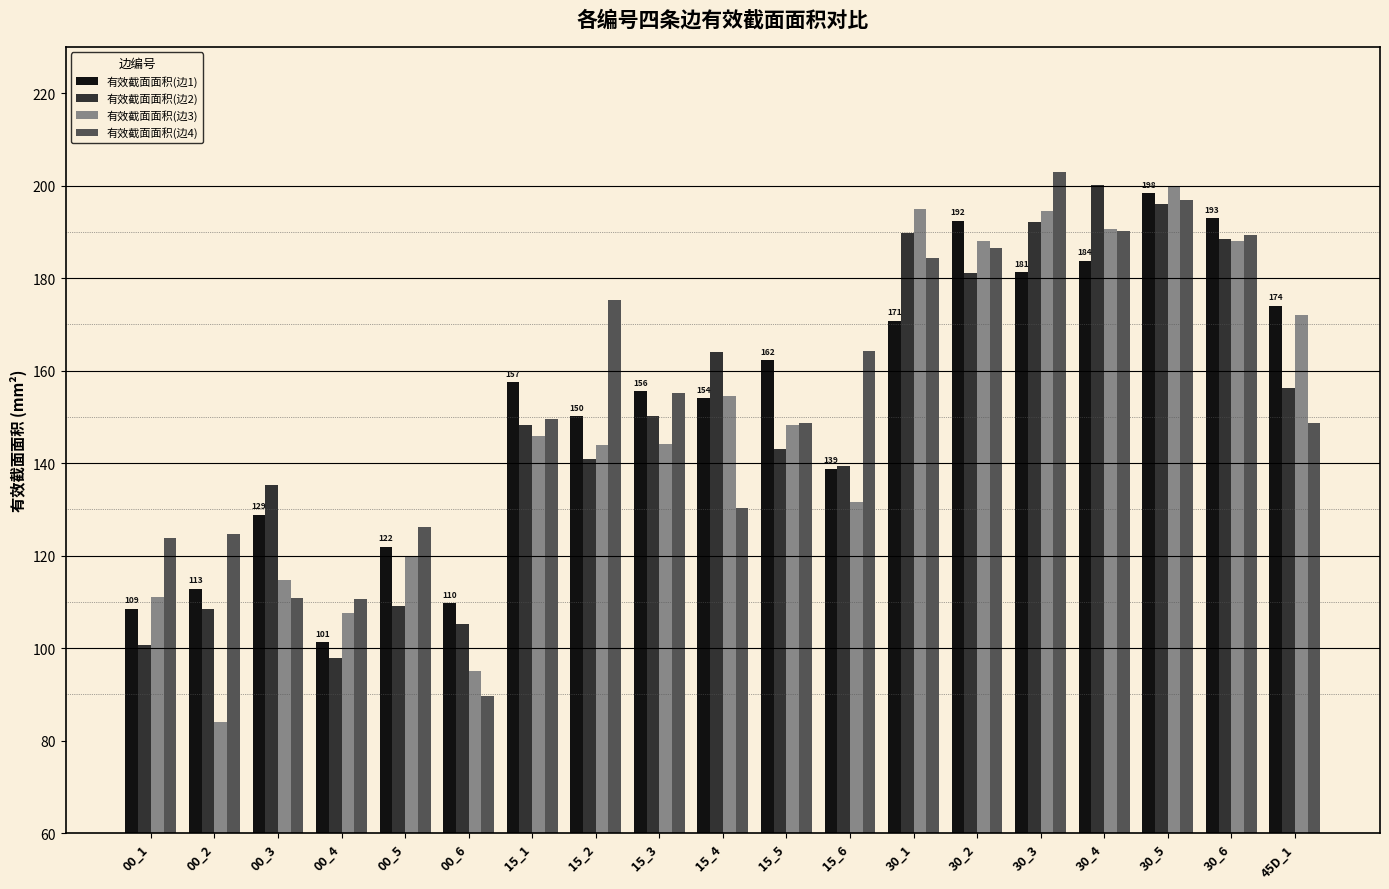

Count the number of data series in this chart.

4